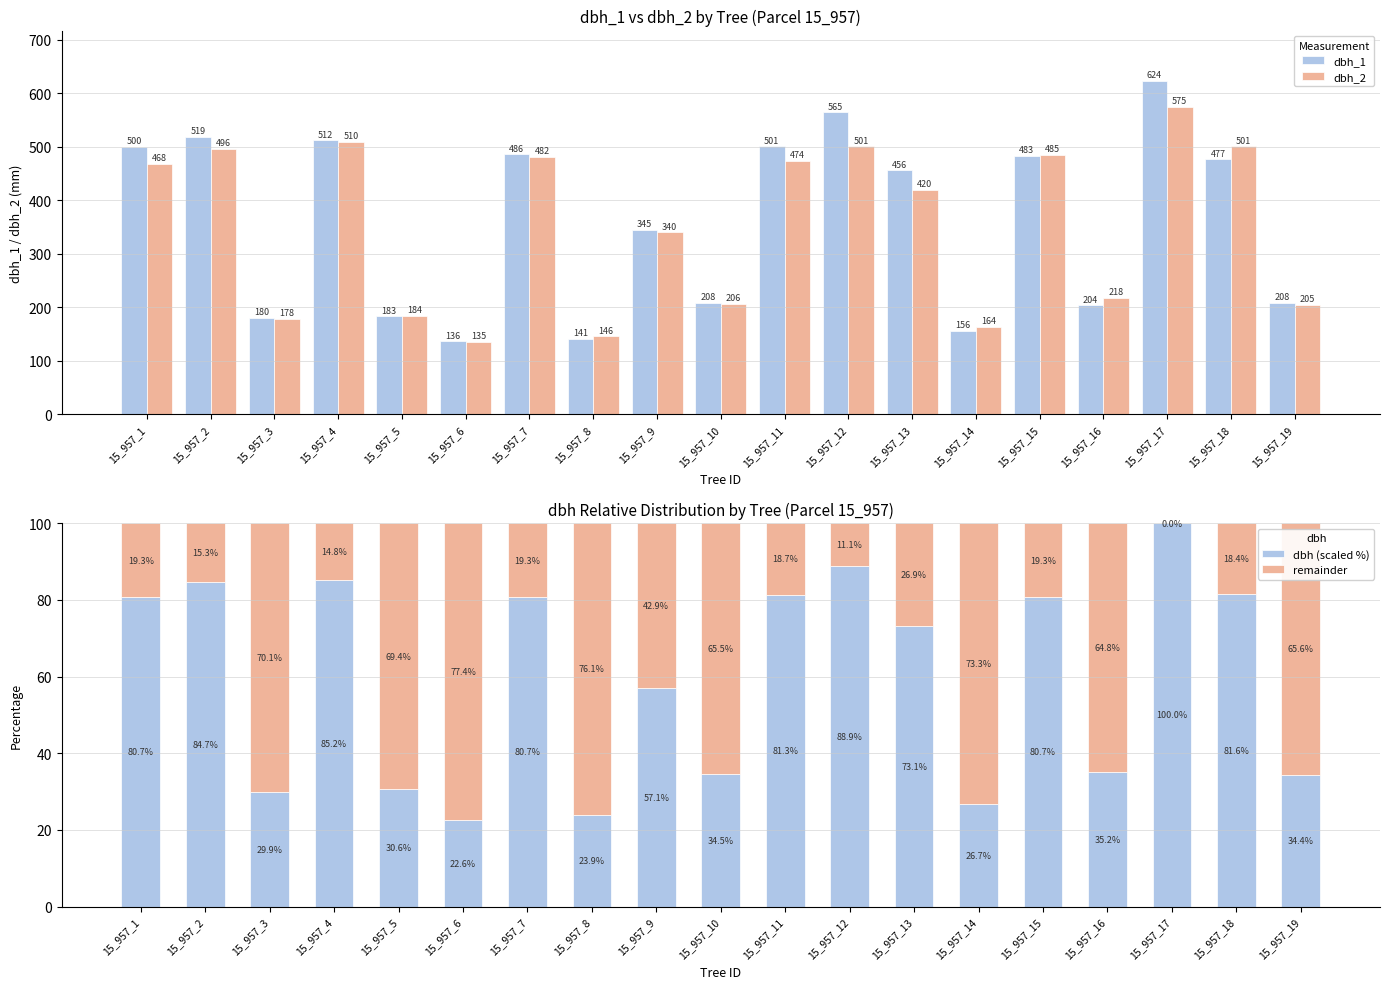

How many series are shown in this chart?

4